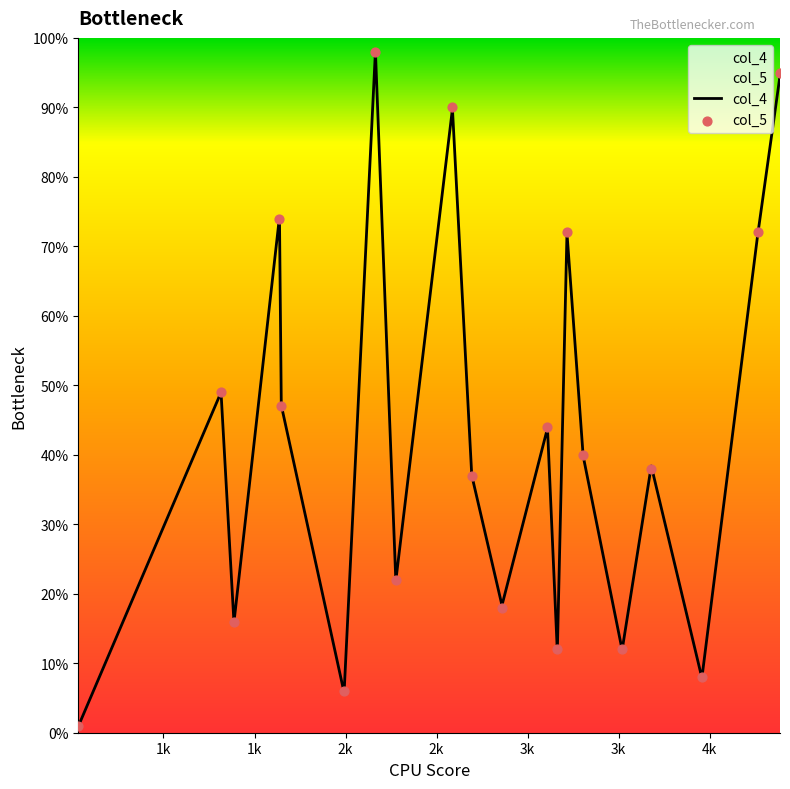

What is the total value across all series at 2693?

0.7